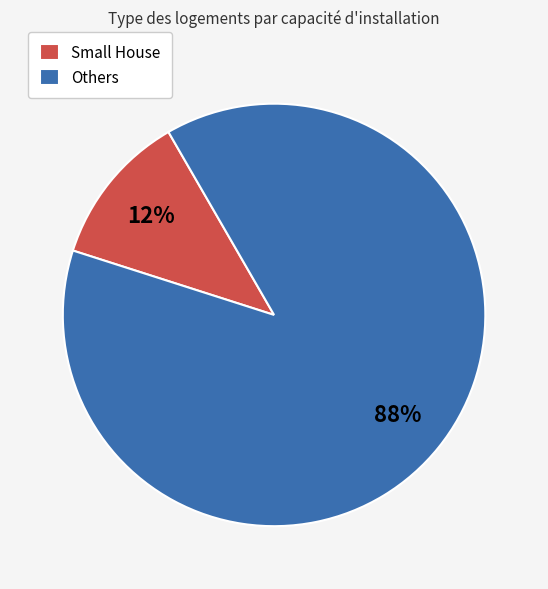

Which category has the smallest portion of the pie?

Small House